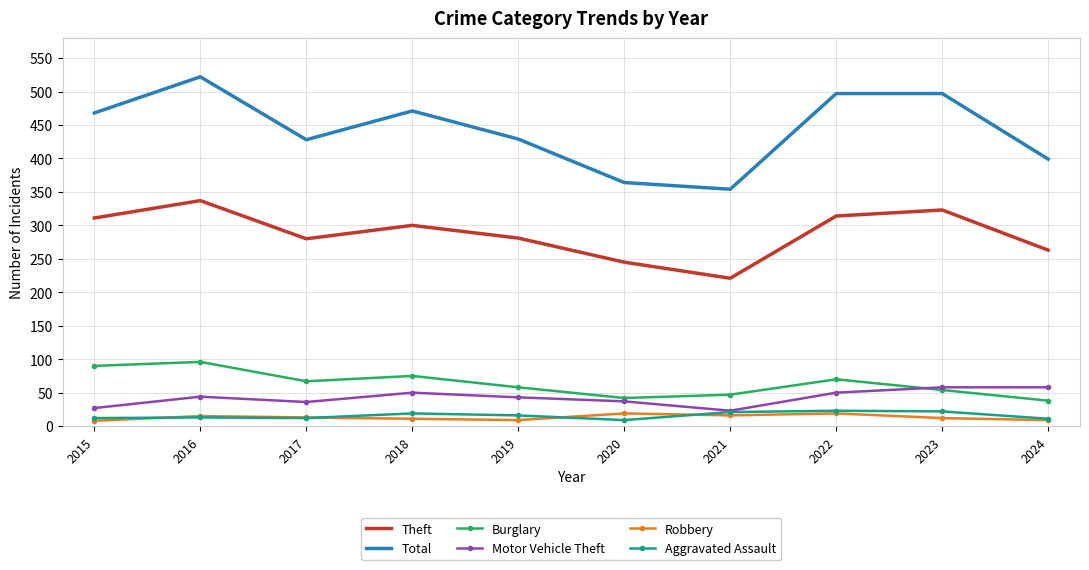

True or false: Burglary and Aggravated Assault cross at least once.

False